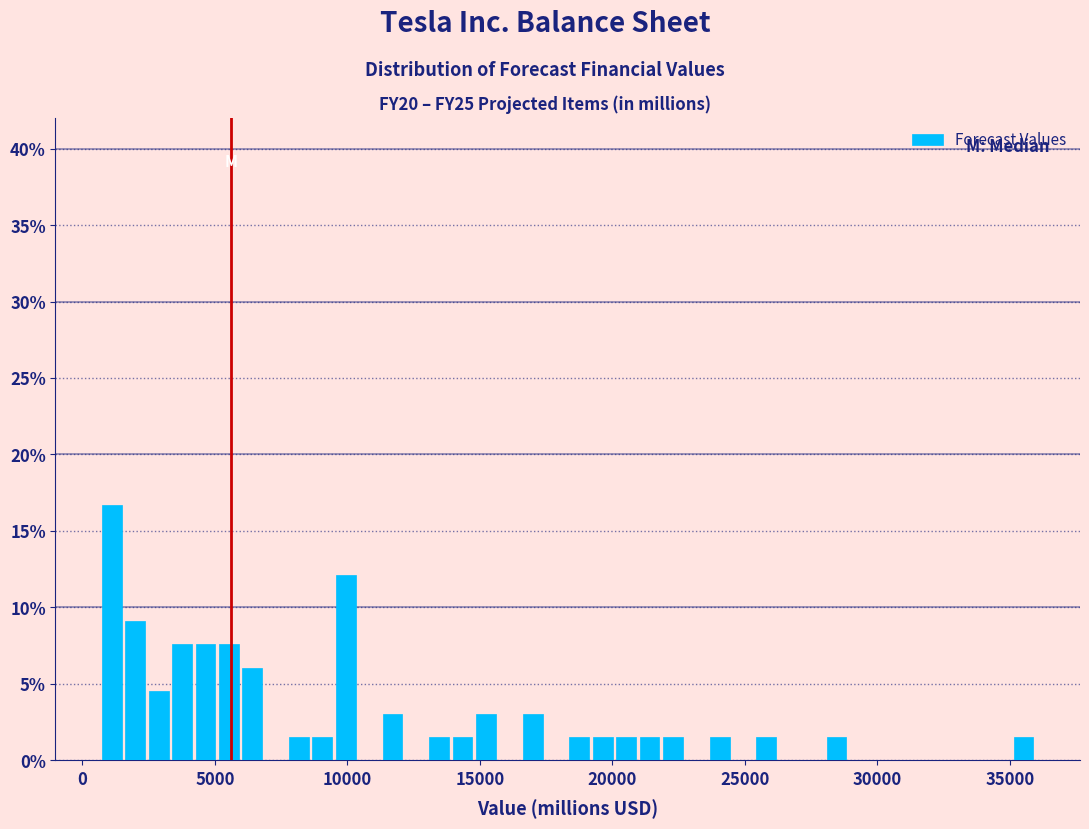

Read against the x-axis, roughly where is the centre of the tallest bar?

1000